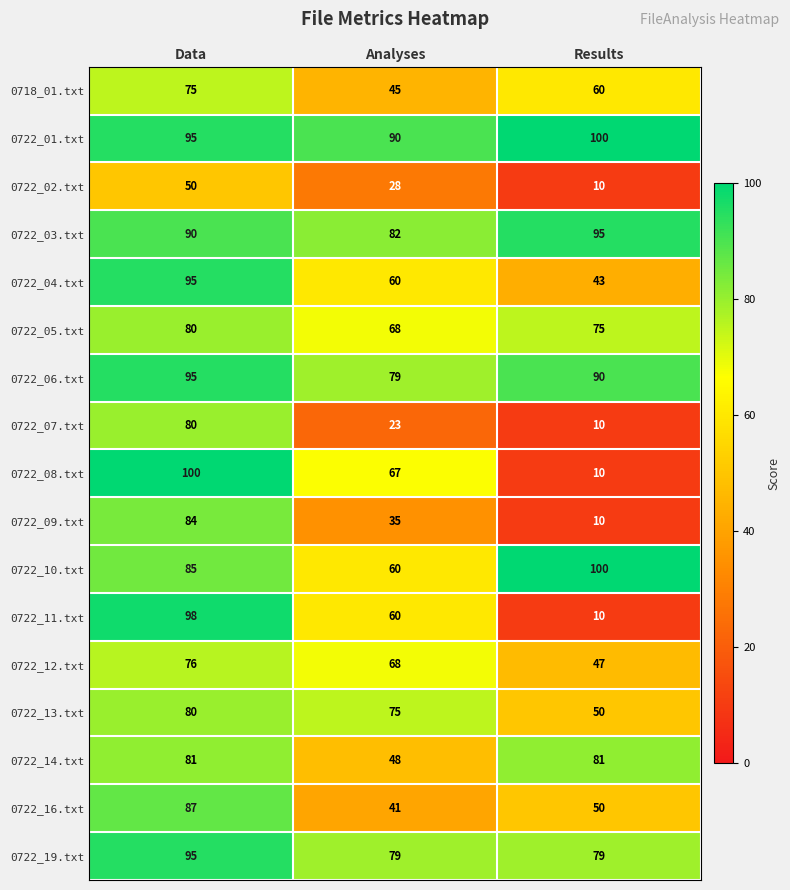

Count the 0722_09.txt values in the range 10 to 84.

3